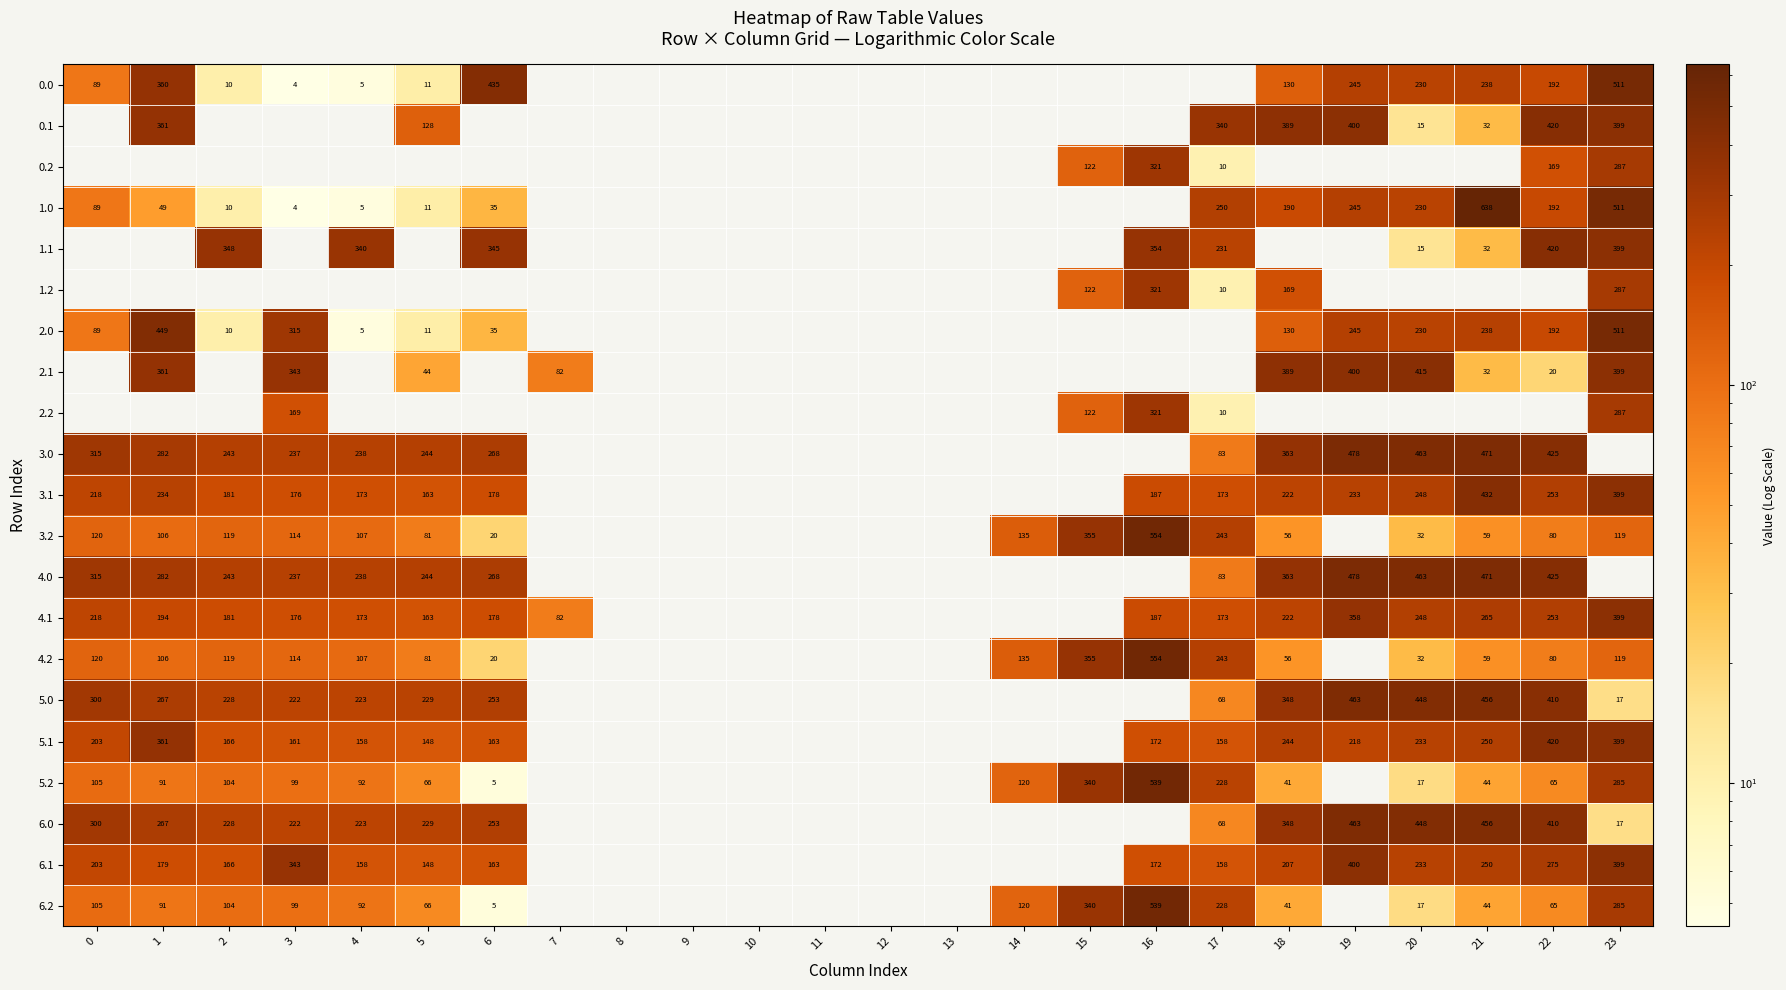

Is it true that 4.2 equals 59.4 at 21?

True